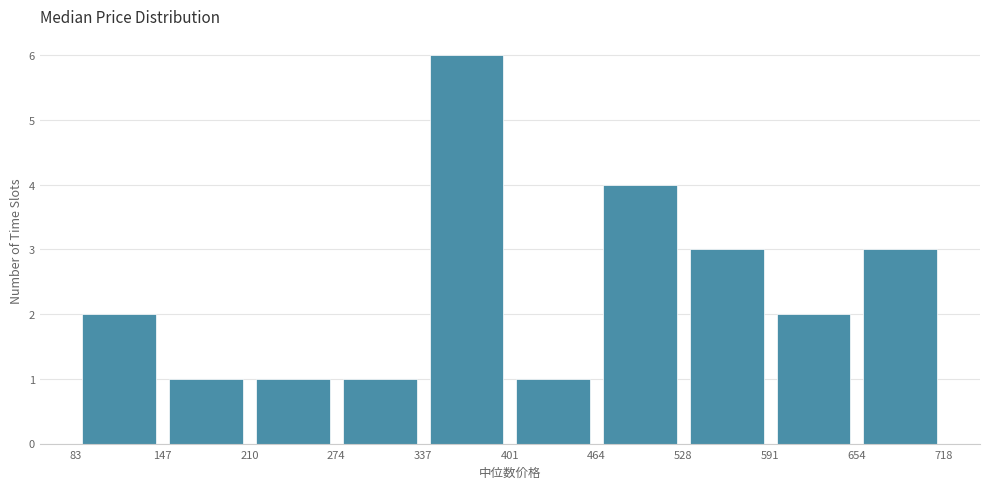

Over which range of the x-axis is the bar tallest?

337 to 401